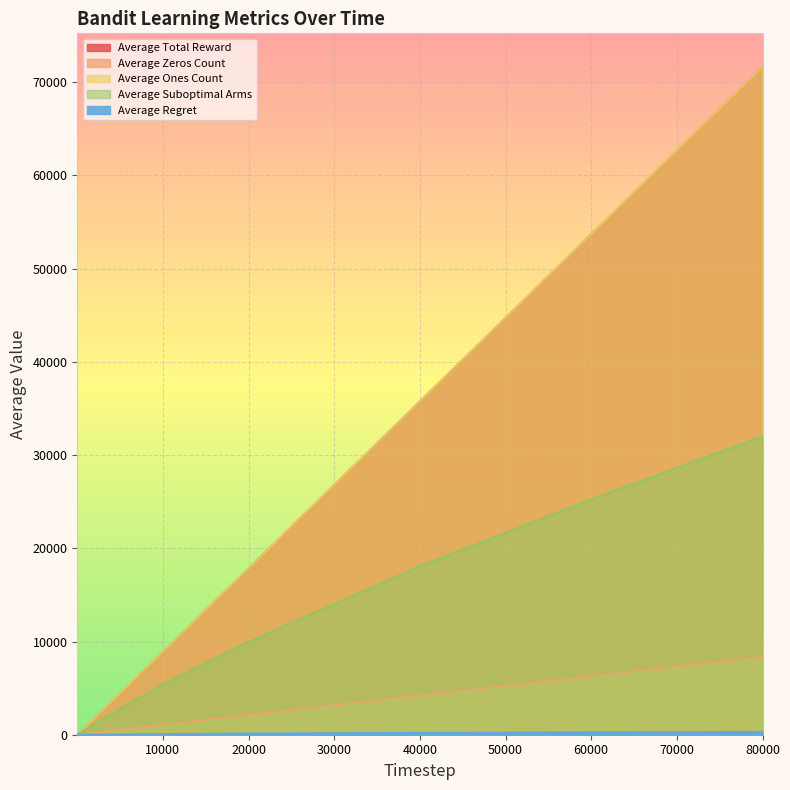

At which label does Average Regret first exceed 91?

10000